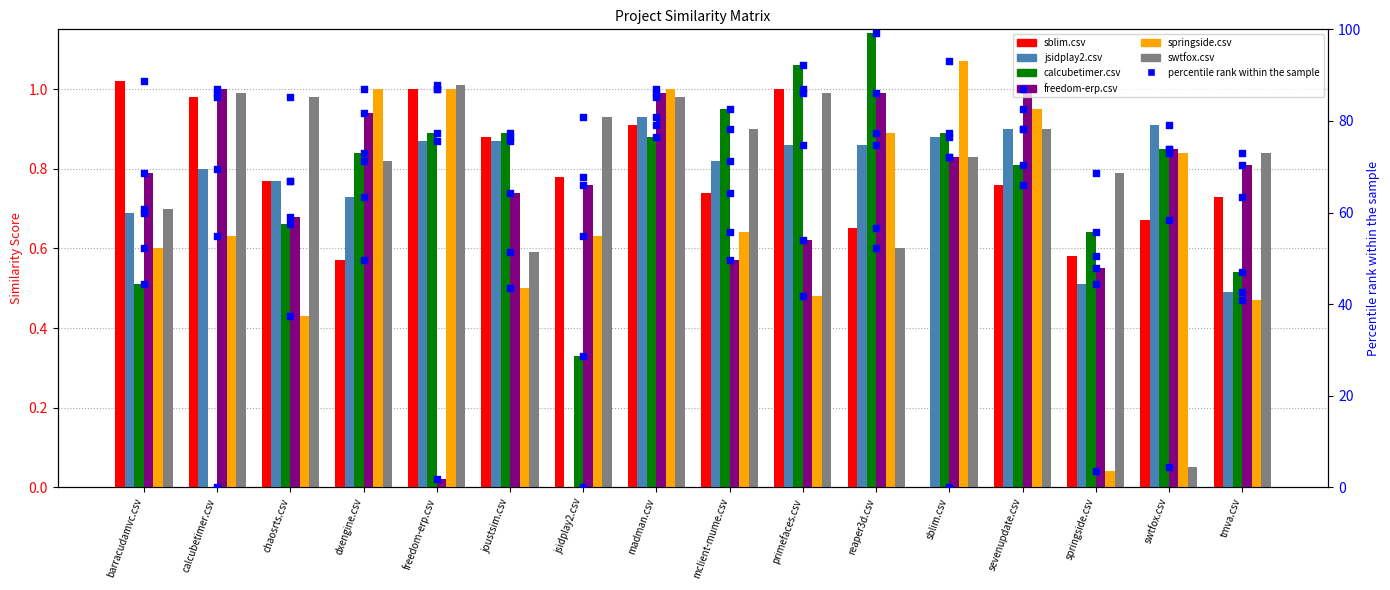

What is the total value across all series at swtfox.csv?

4.2